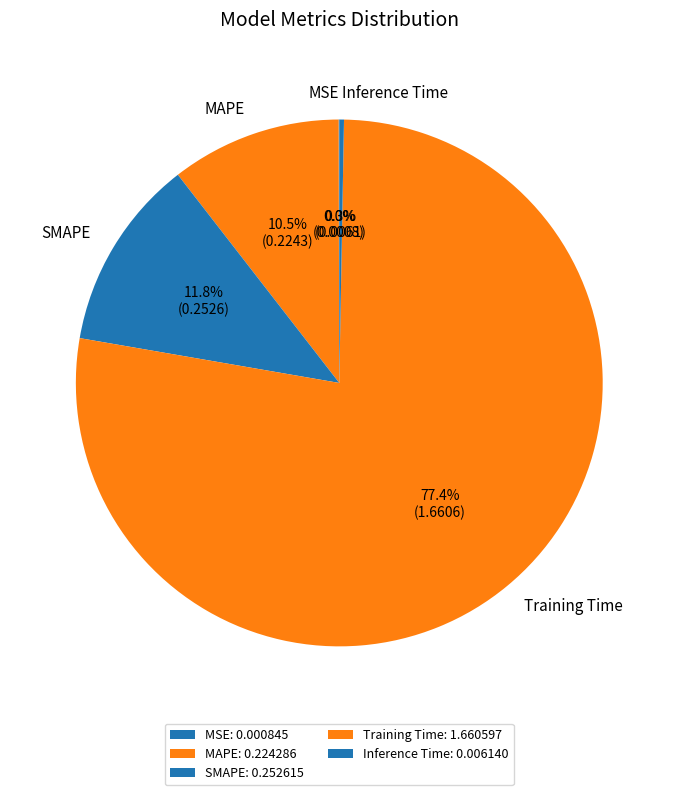

Is the sum of MAPE and Inference Time greater than half?

No